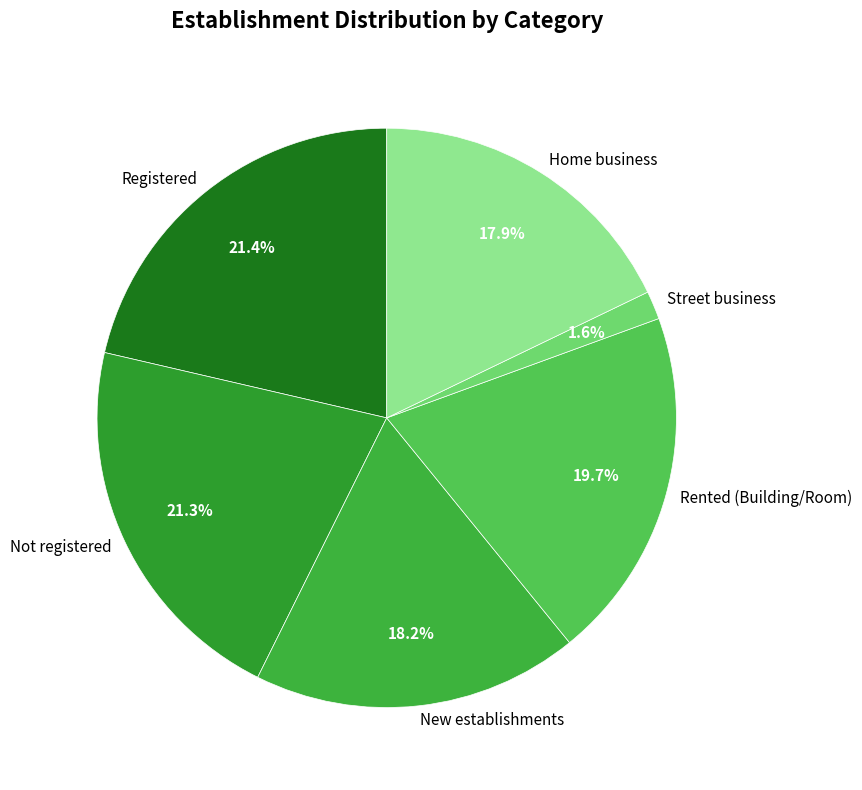

Does Rented (Building/Room) account for over 50% of the chart?

No